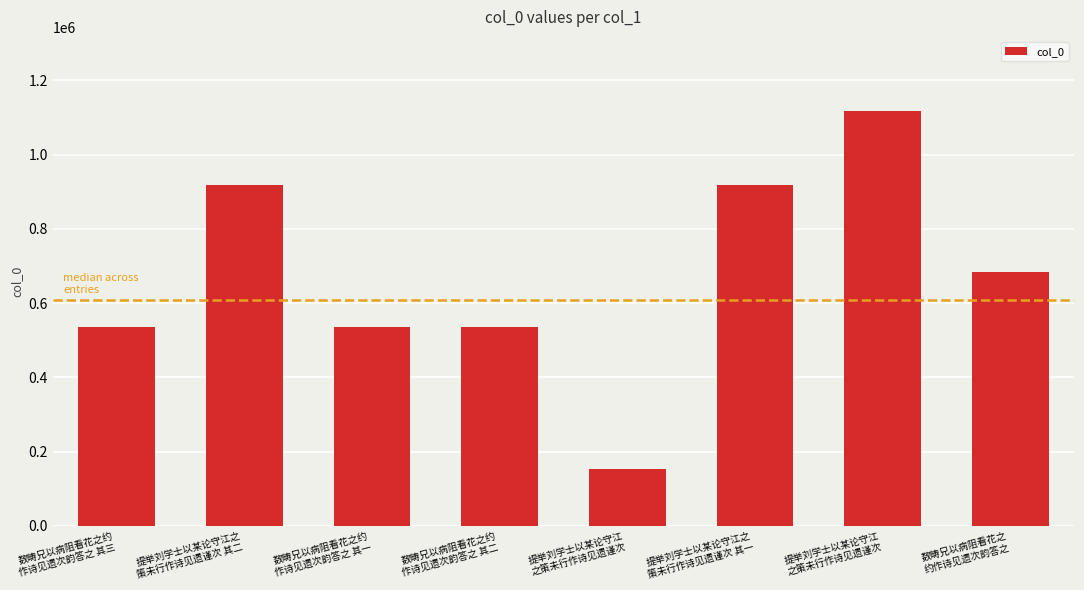

Count the number of data series in this chart.

1